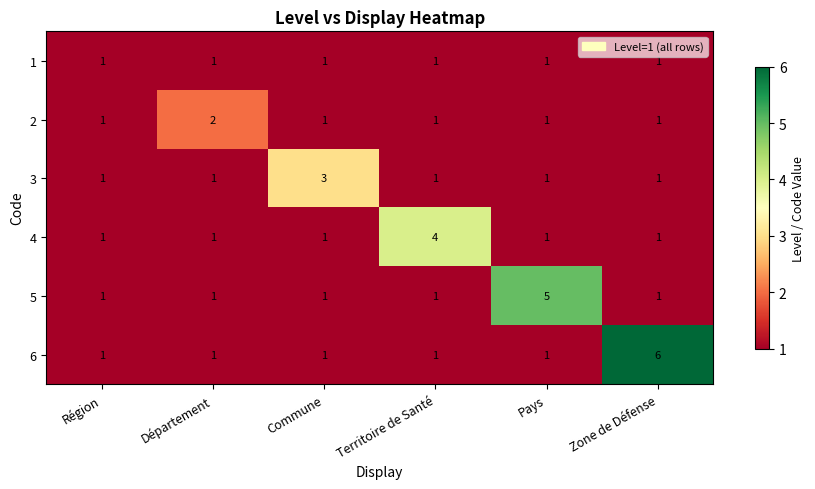

List the series in order of their overall mean, highest first.

6, 5, 4, 3, 2, 1